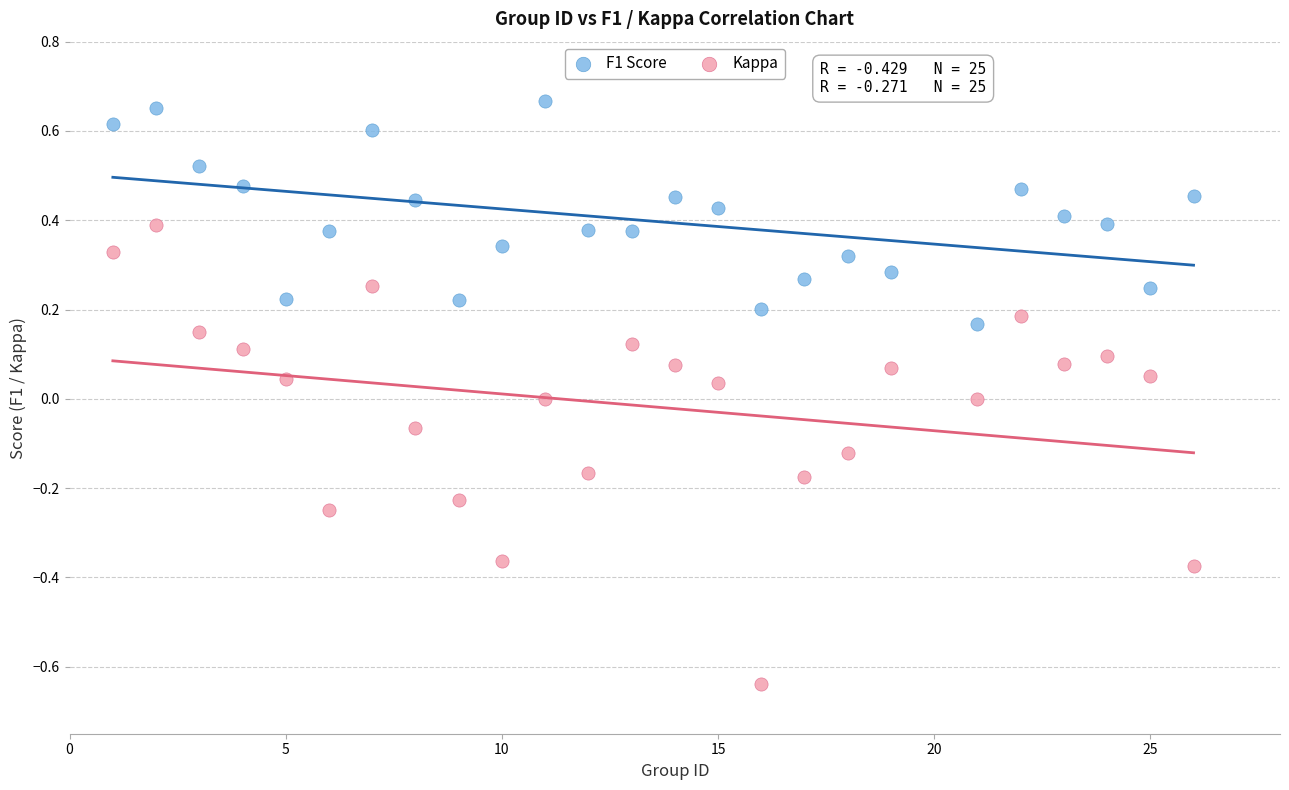

Across all data points, what is the range of X values (max minus min)?

25.0